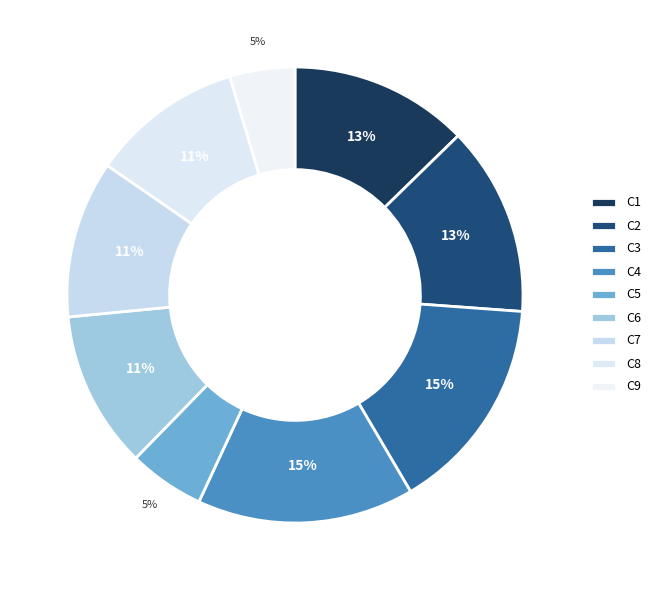

Count the number of slices in the pie.

9